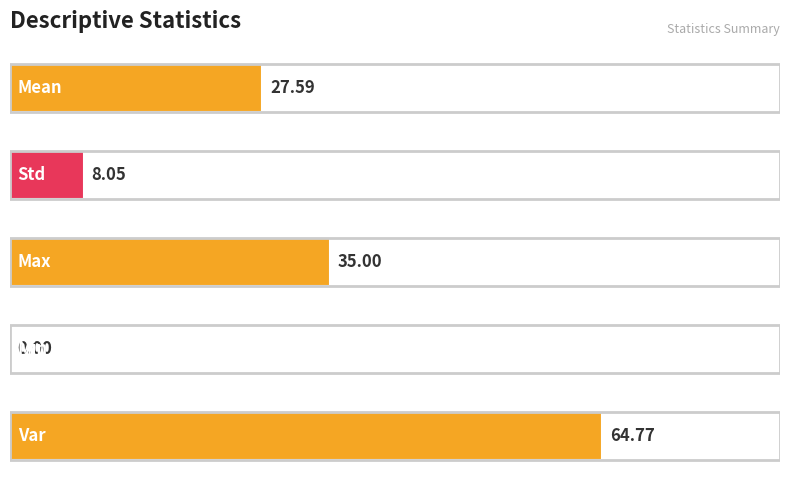

What is the average value?

27.1